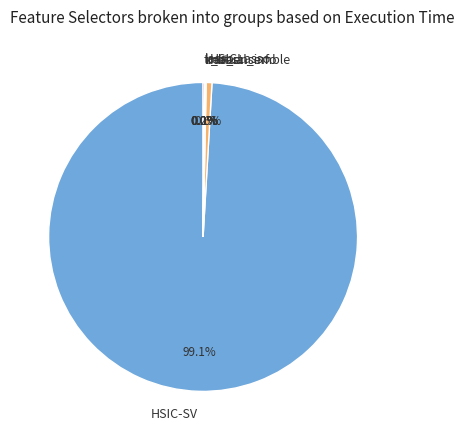

What is the largest slice in the pie chart?

HSIC-SV